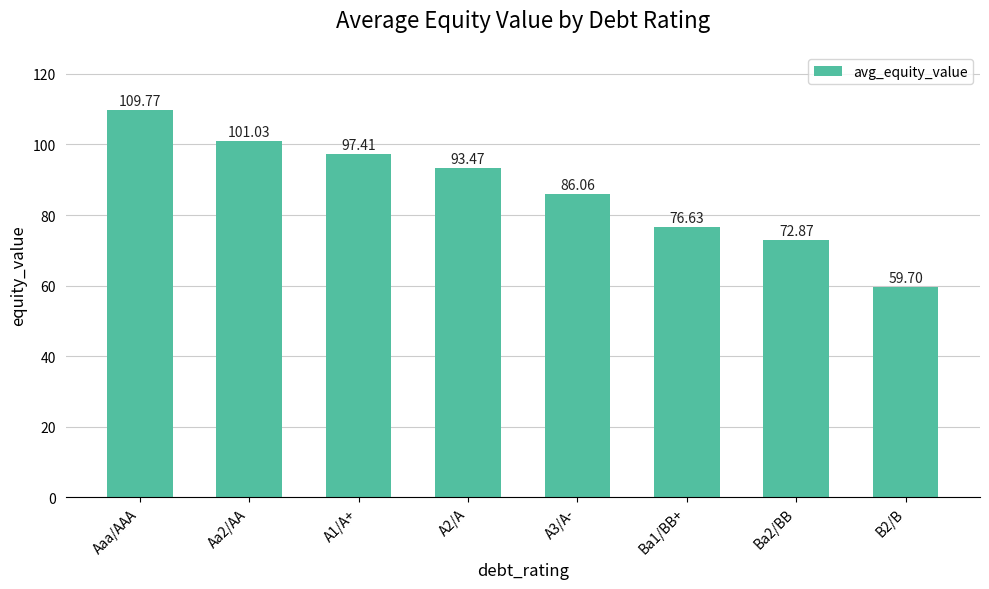

List the labels in order of value, smallest first.

B2/B, Ba2/BB, Ba1/BB+, A3/A-, A2/A, A1/A+, Aa2/AA, Aaa/AAA